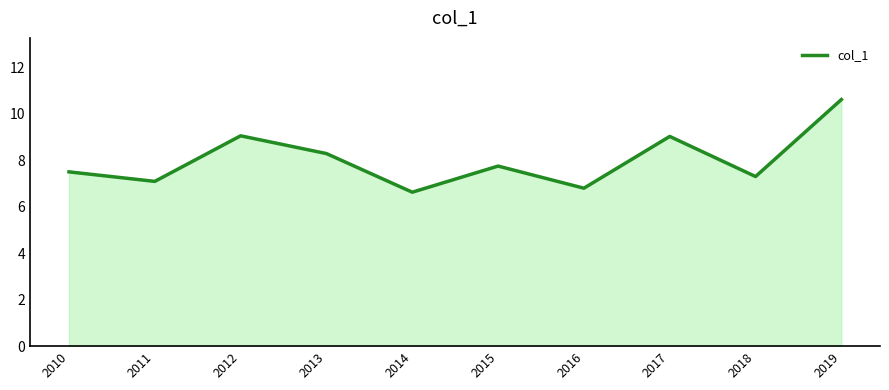

At which category does the chart reach its peak across all series?

2019